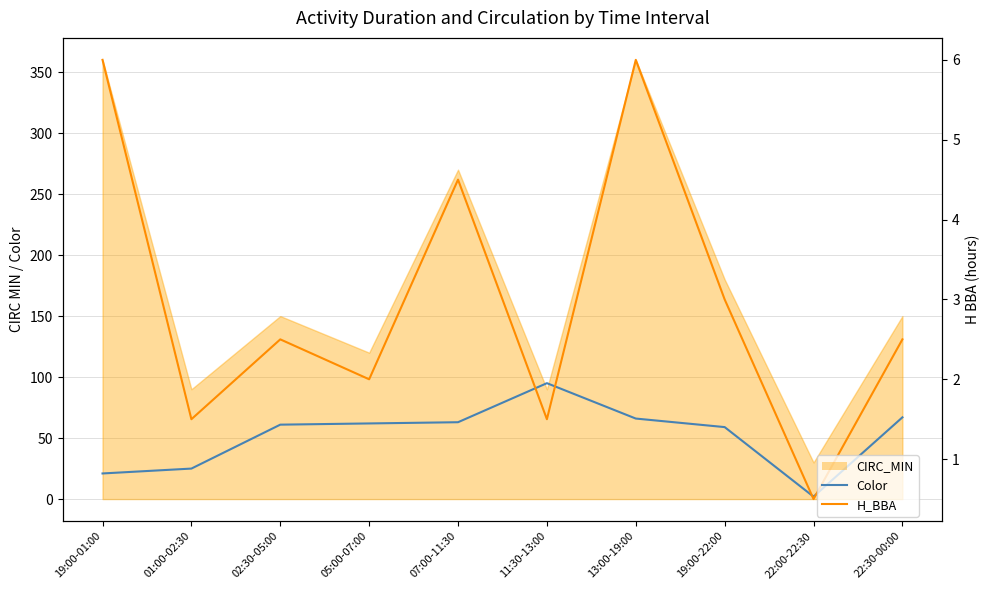

At 11:30-13:00, list the series in order from smallest to largest.

H_BBA, Color